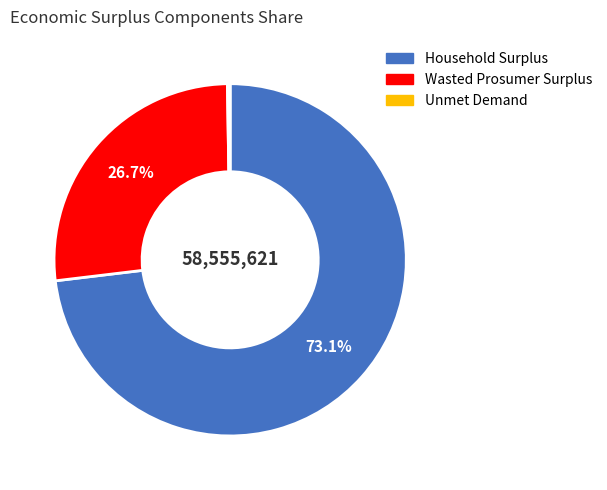

Which slice is the largest?

Household Surplus